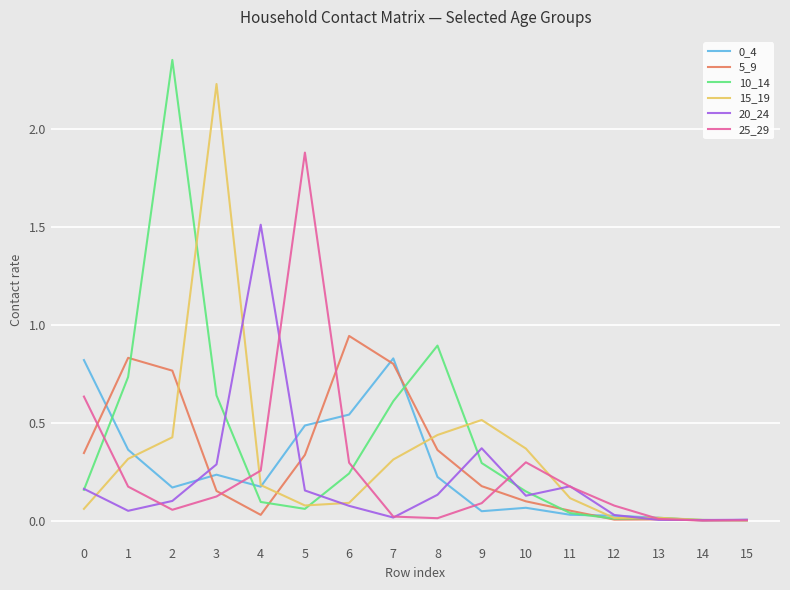

Which label corresponds to the largest value in the chart?

2